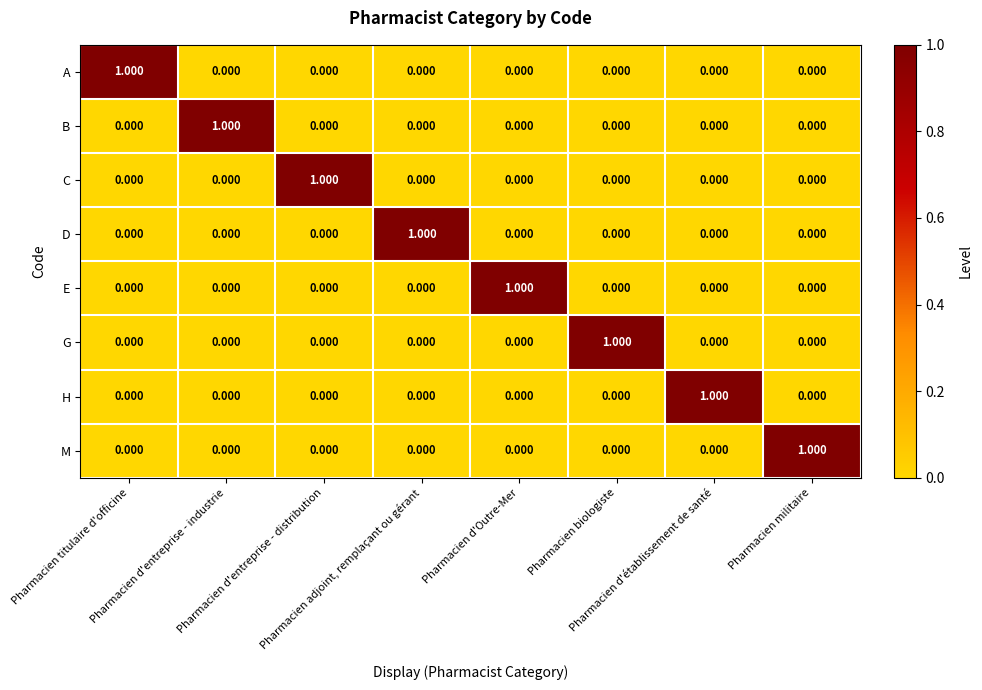

How many values in A are above zero?

1